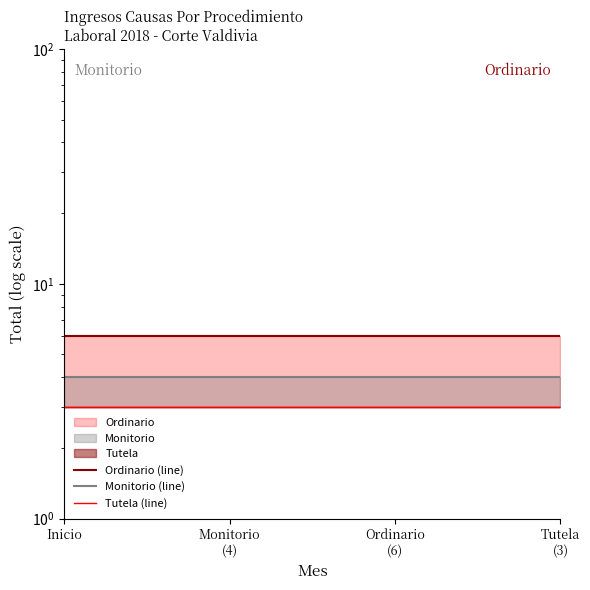

The Ordinario (line) series shows 6 at Ordinario
(6). True or false?

True